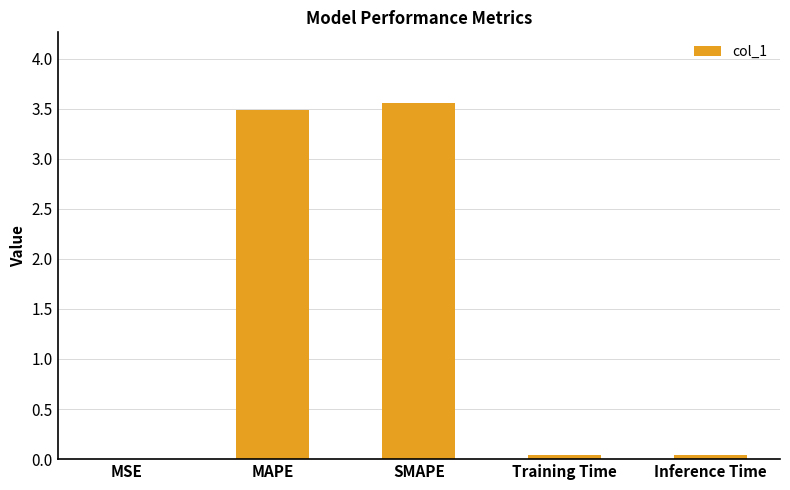

Is it true that the value at MSE is 0.0?

True